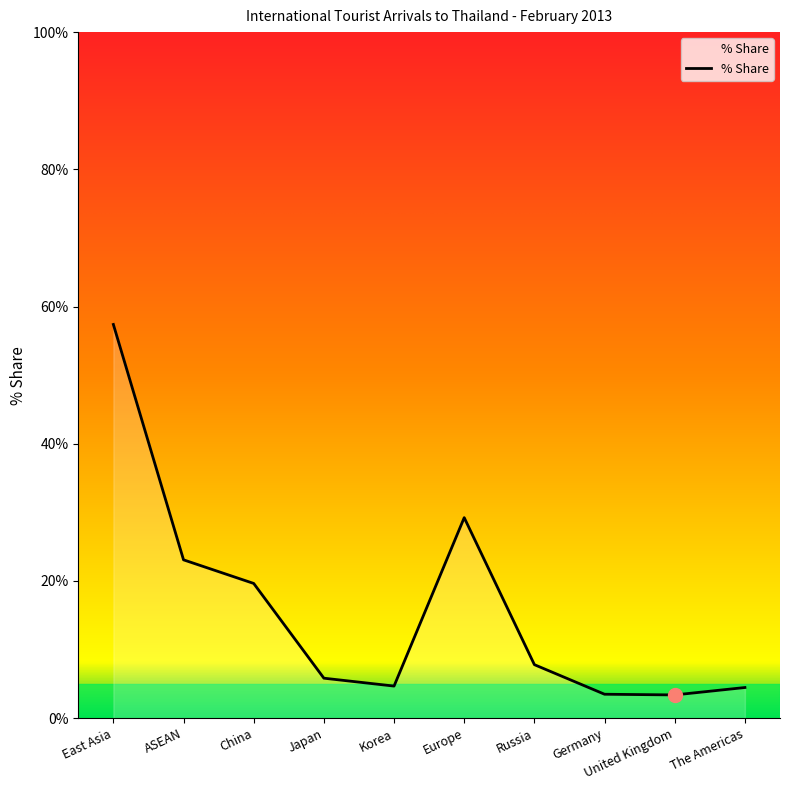

What is the minimum value shown in the chart?

3.4